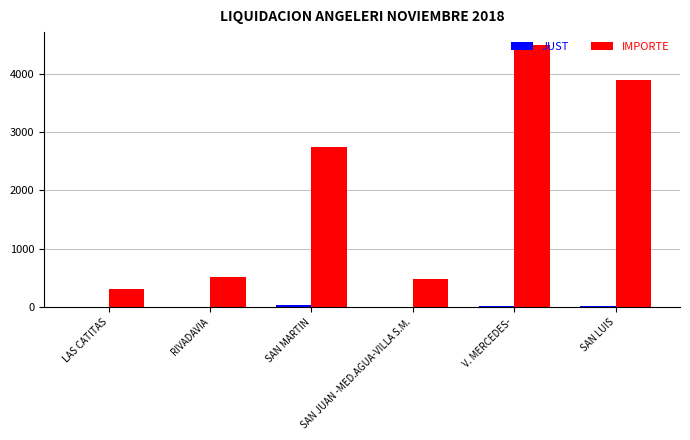

Where is IMPORTE nearest to the value 2400?

SAN MARTIN